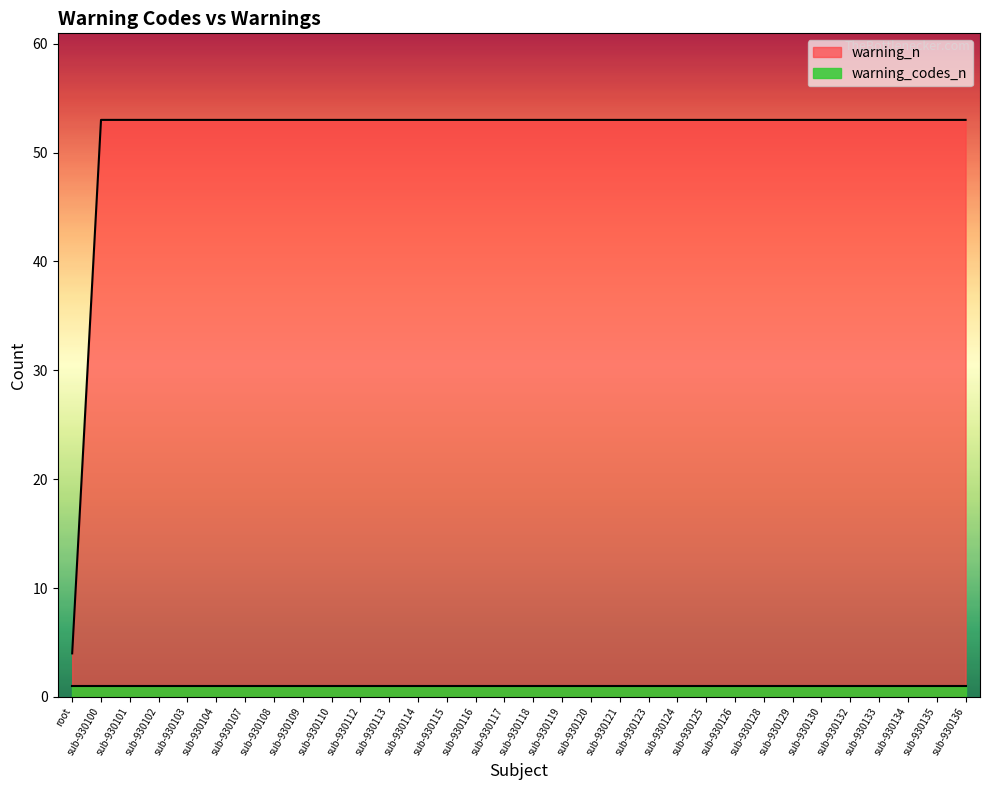

Is it true that the value at sub-930125 is 53?

True